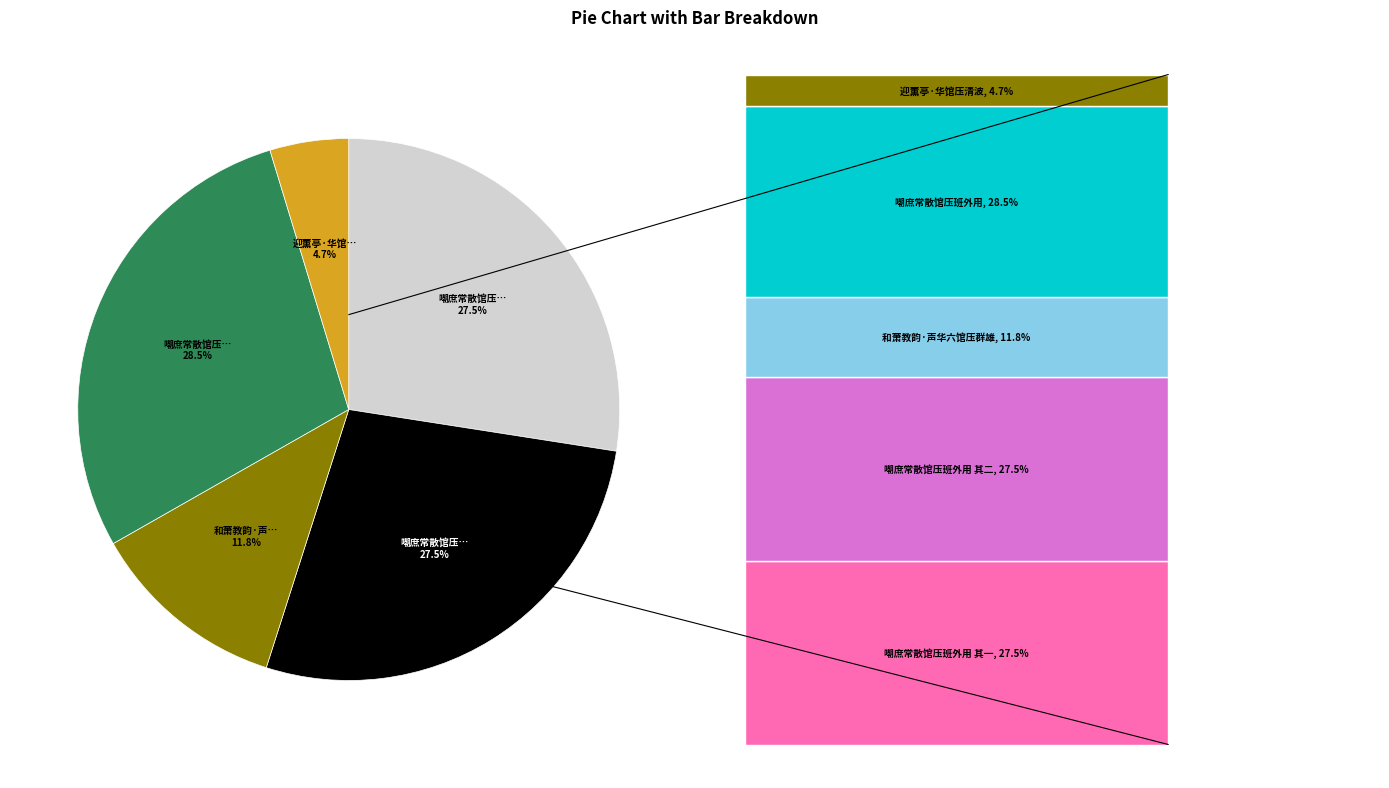

Does any single category account for the majority?

No